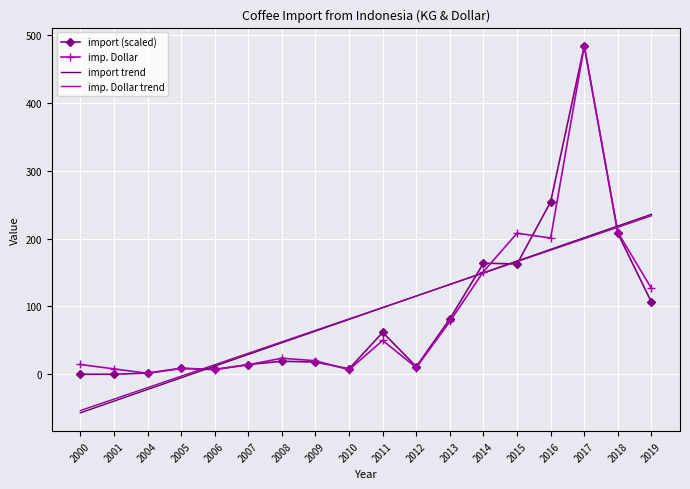

Which series changed the most between 2017 and 2018?

import (scaled)